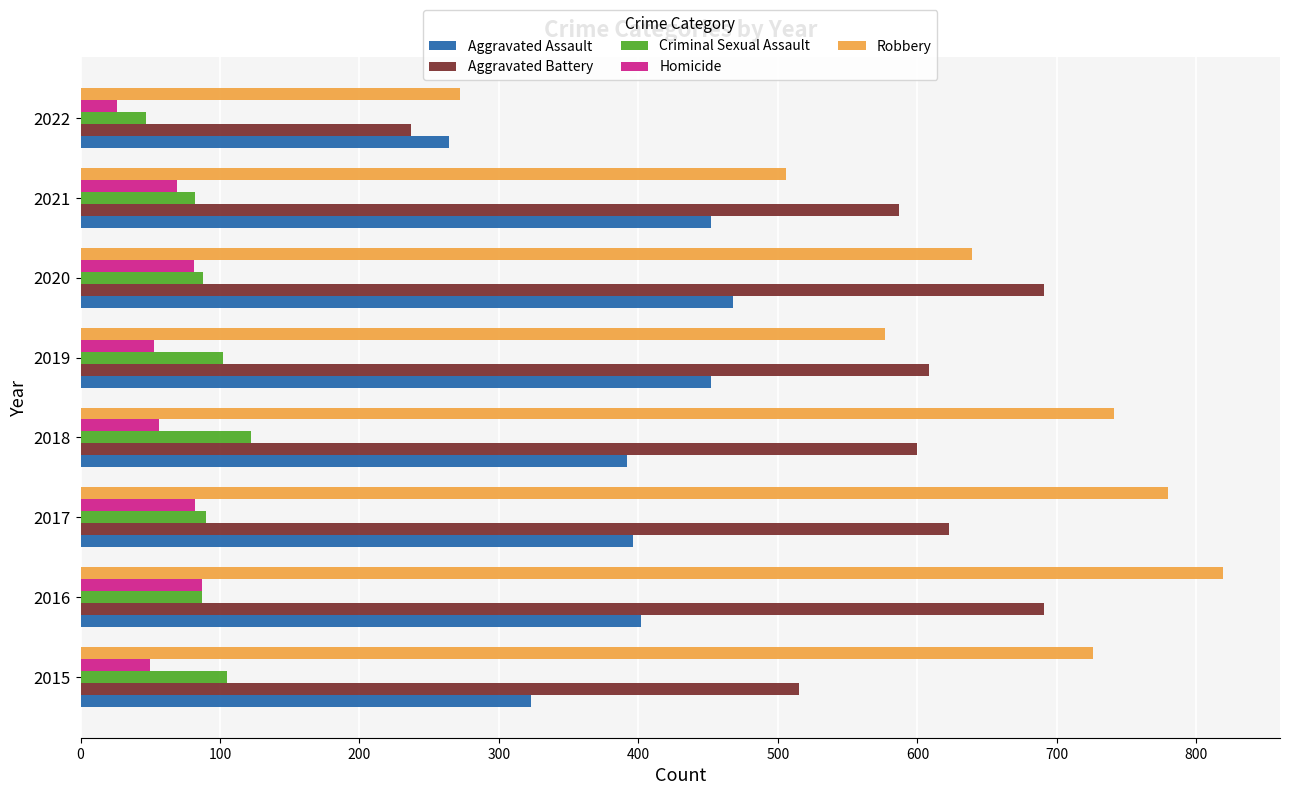

Which series has the widest spread of values?

Robbery